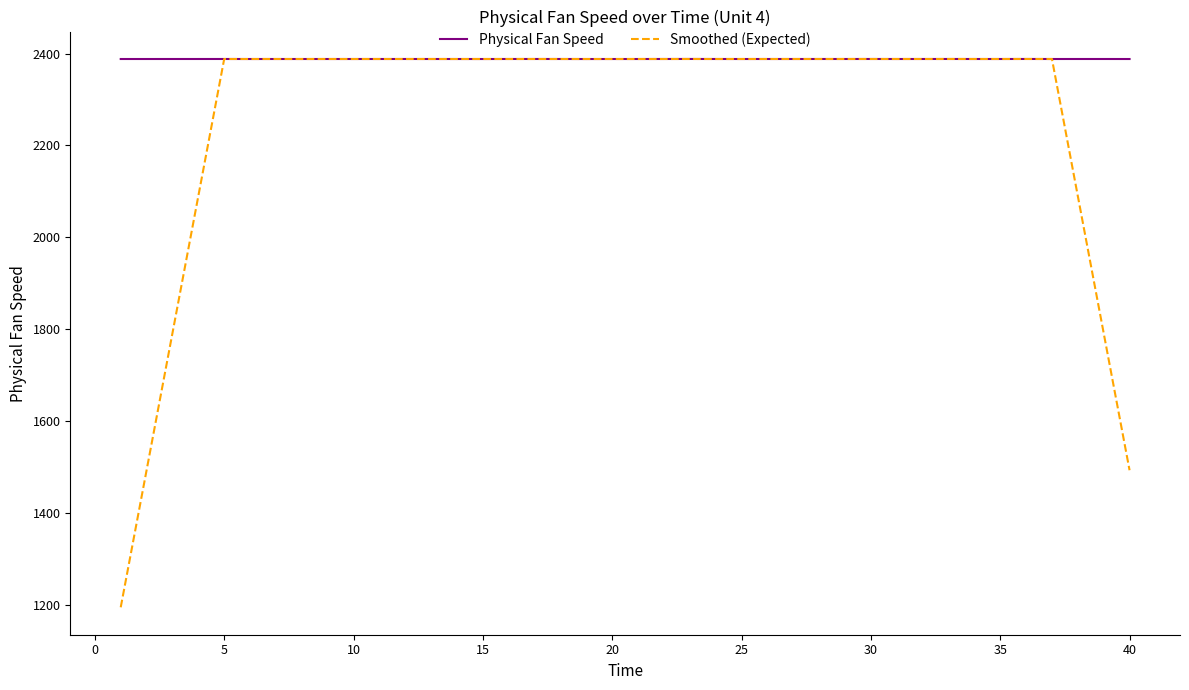

What is the minimum value shown in the chart?

1194.0